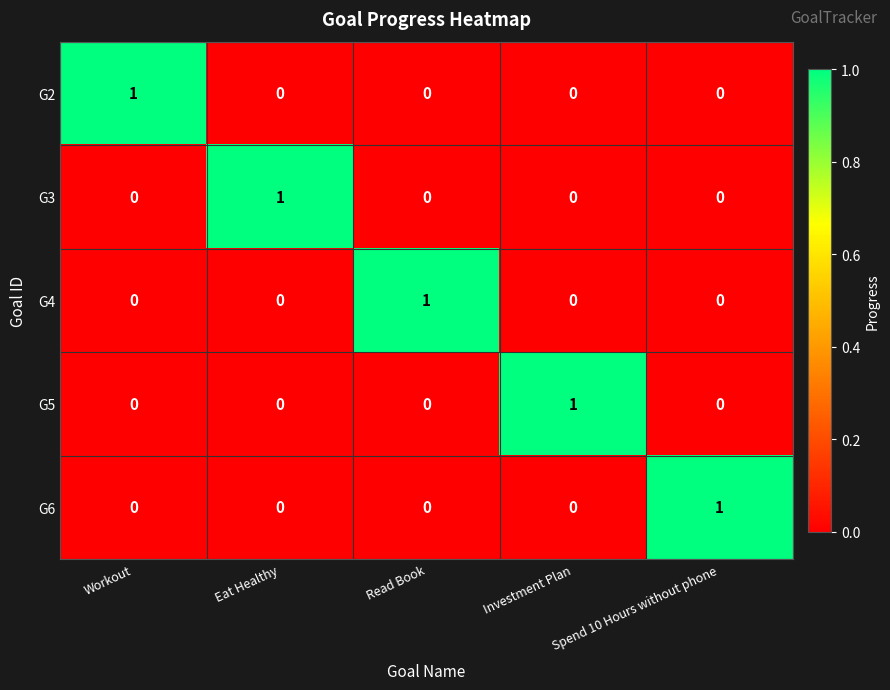

At how many categories does at least one series exceed 0?

5